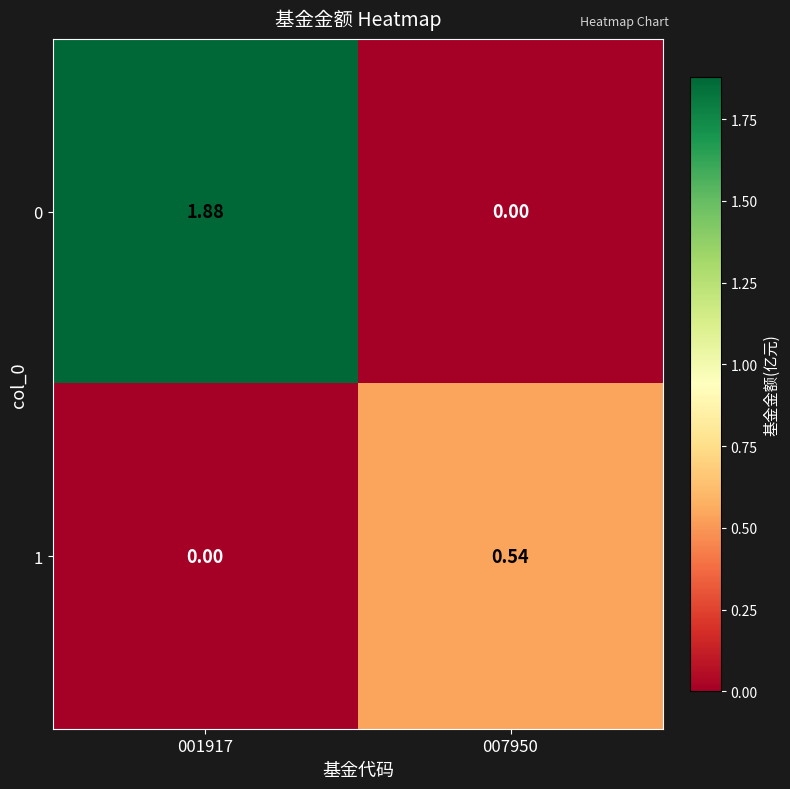

Which label corresponds to the largest value in the chart?

001917